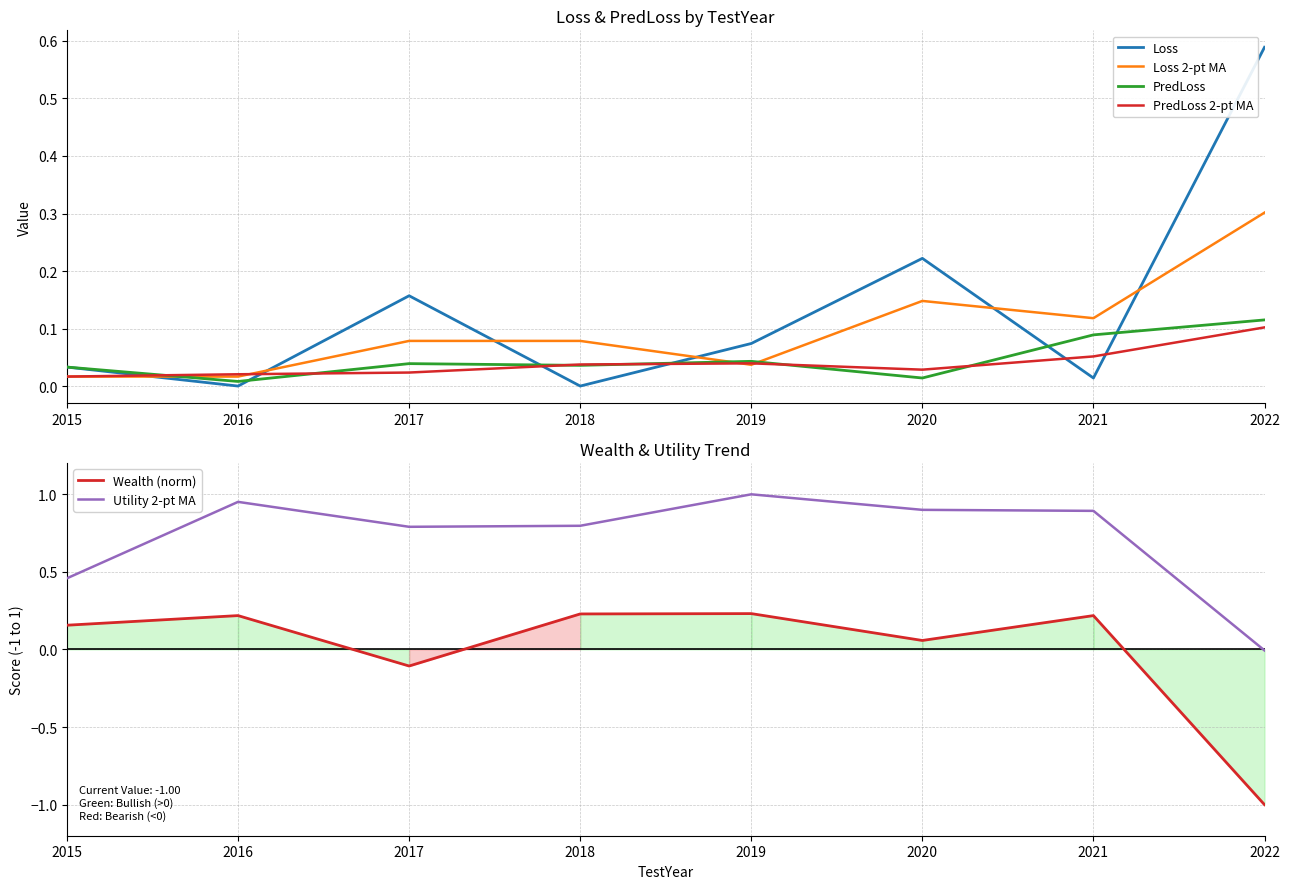

Where is the first local maximum for Loss?

2017